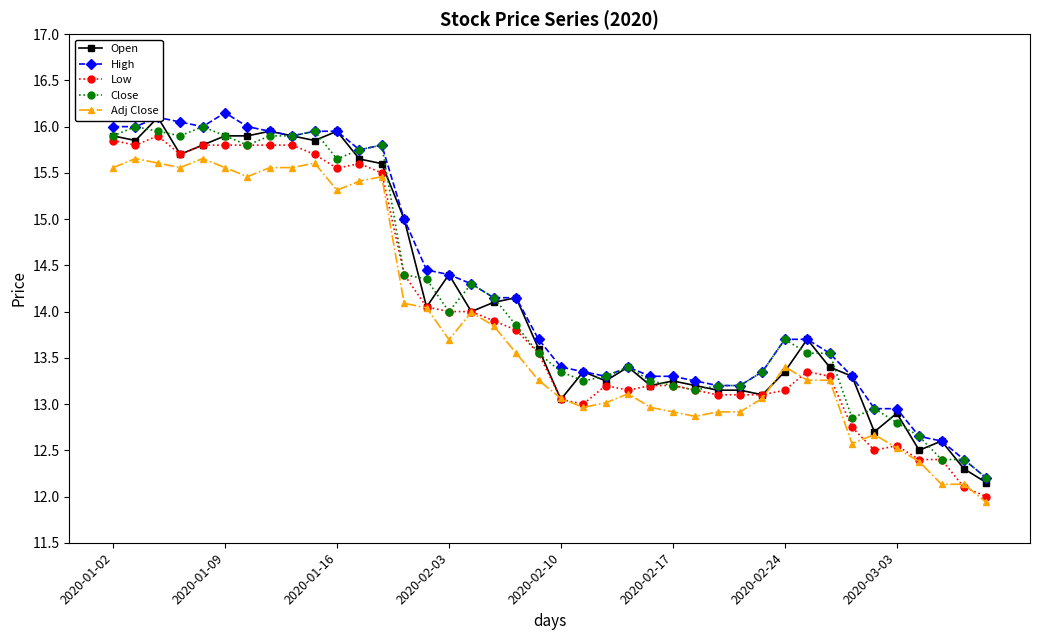

True or false: Low has more than 1 points higher than both neighbors.

True